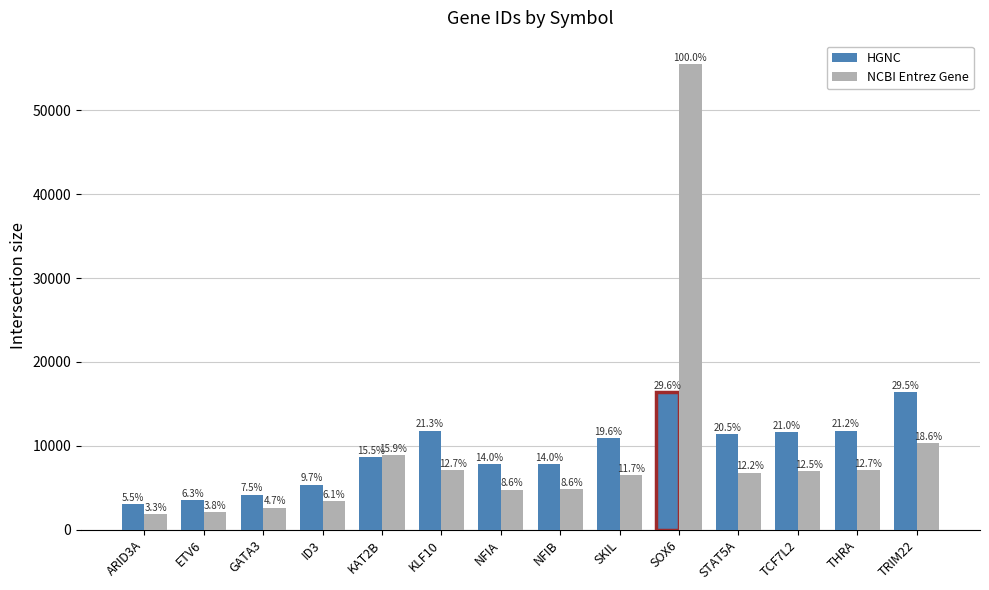

Is the value of NCBI Entrez Gene at TCF7L2 greater than the value of HGNC at THRA?

No